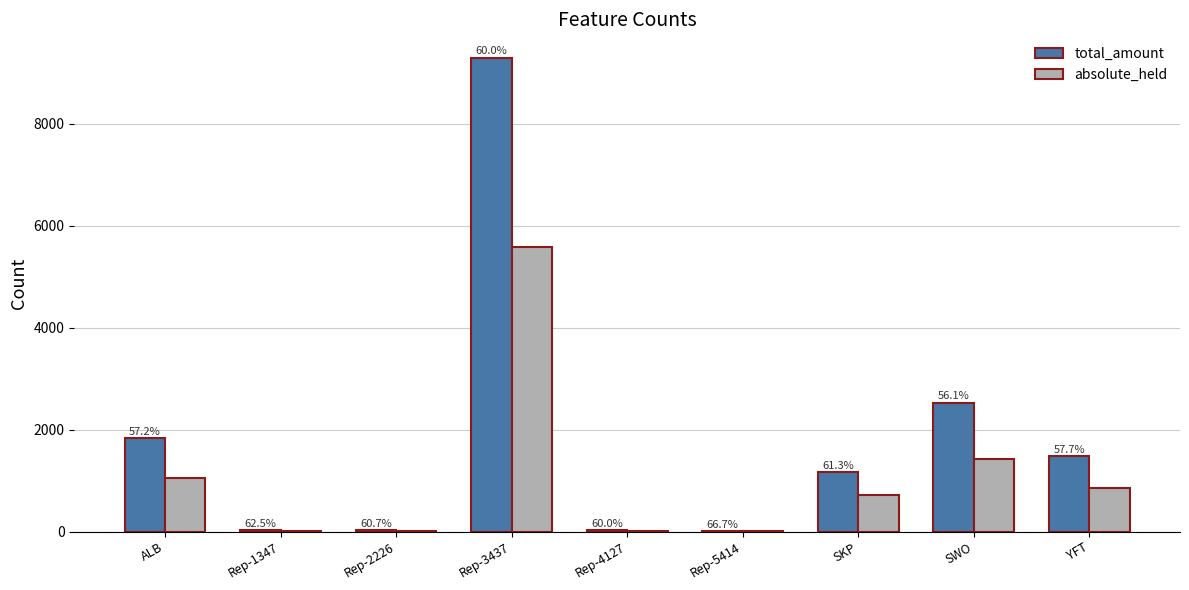

What is the greatest value displayed?

9286